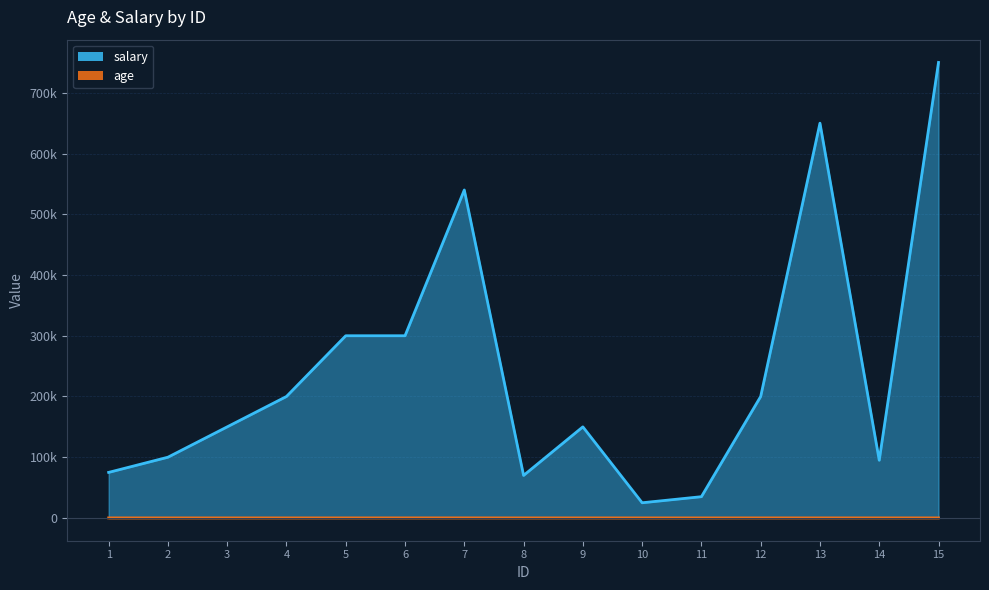

What is the minimum value for age?

12